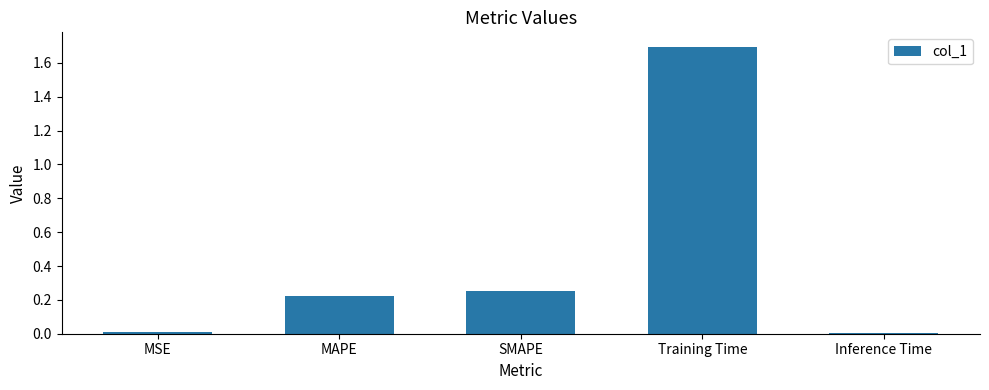

Are the bars horizontal?

No